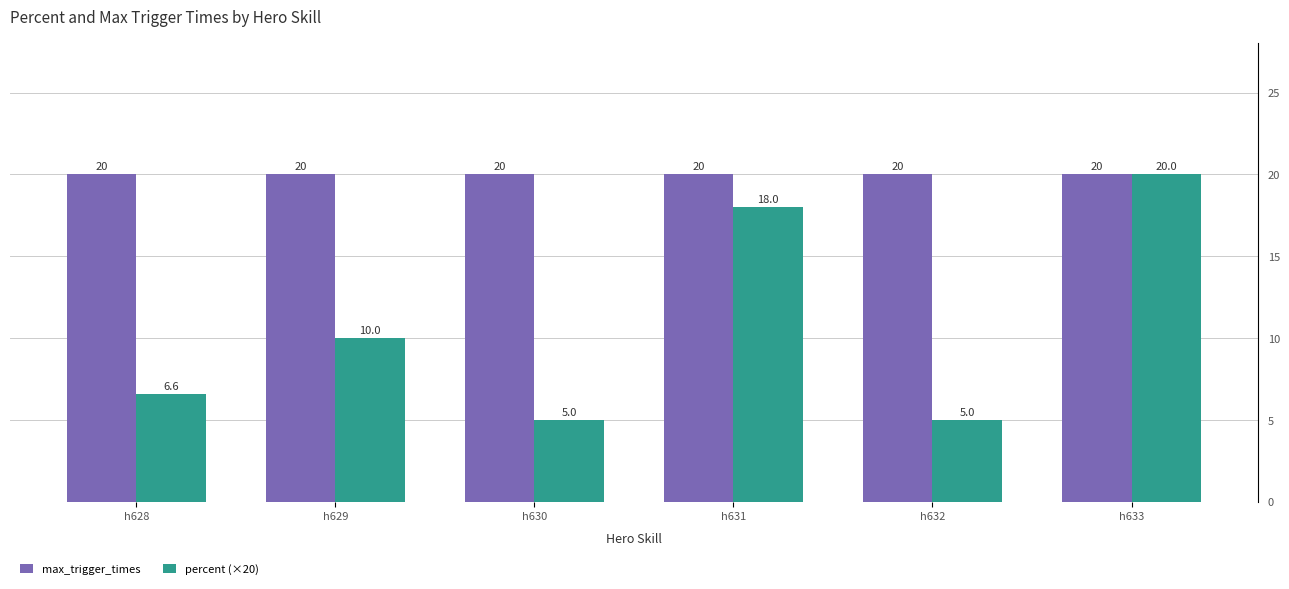

At how many categories does at least one series exceed 14?

6